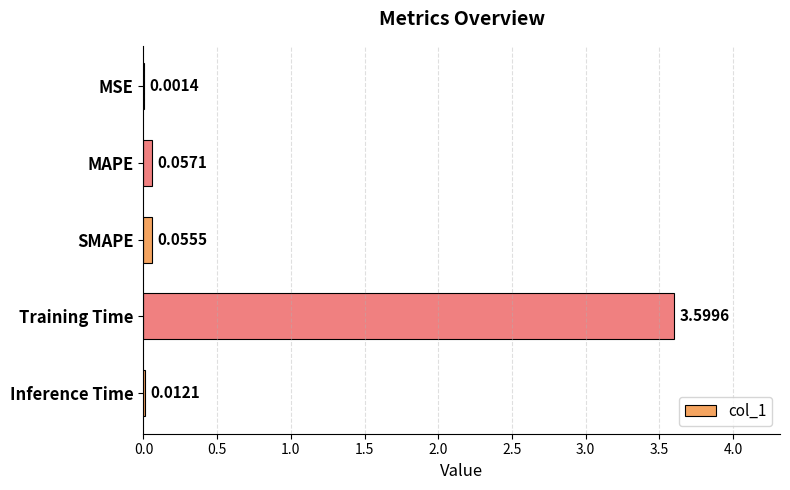

What is the change in value from MSE to MAPE?

+0.1